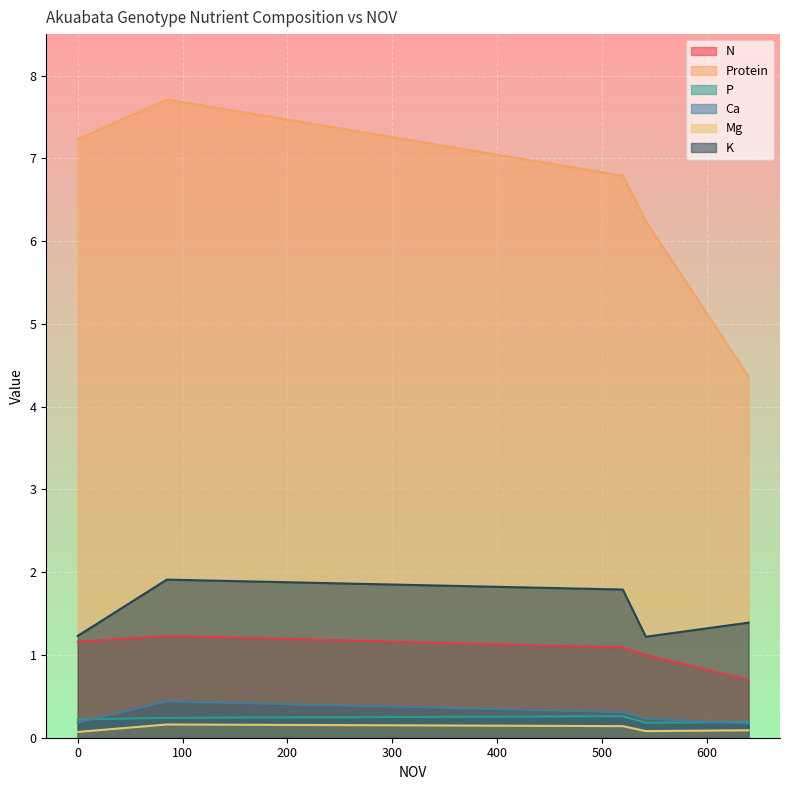

True or false: Ca and P intersect in this chart.

True